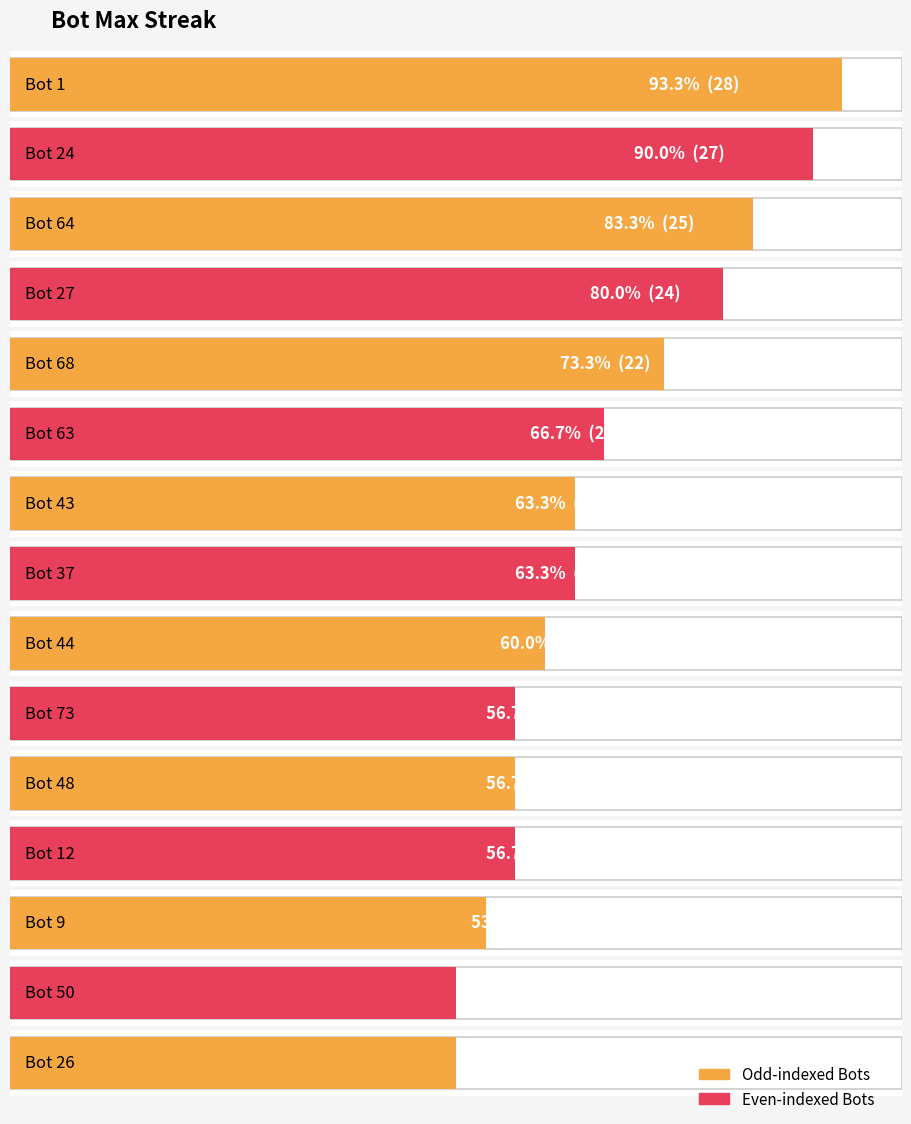

True or false: the data shows 24 at Bot 50.

False